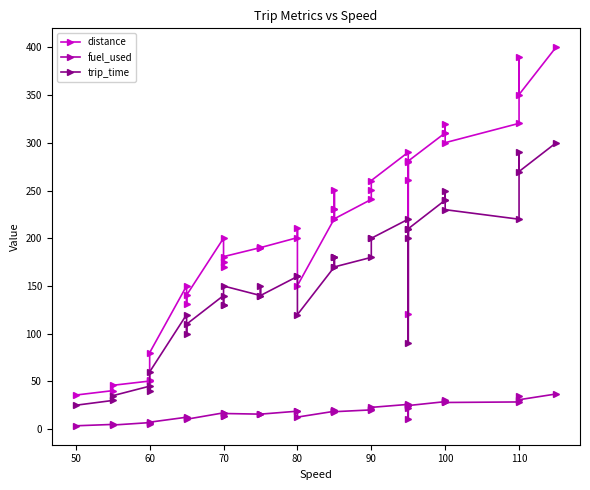

True or false: distance has more than 2 points higher than both neighbors.

True